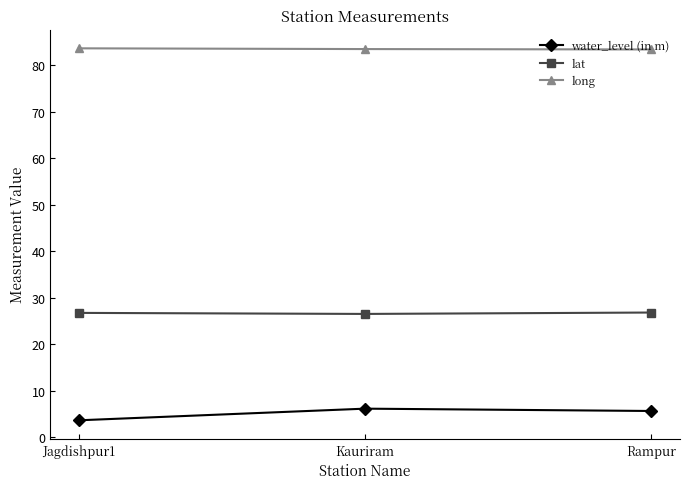

What are all the series names shown in the legend?

water_level (in m), lat, long